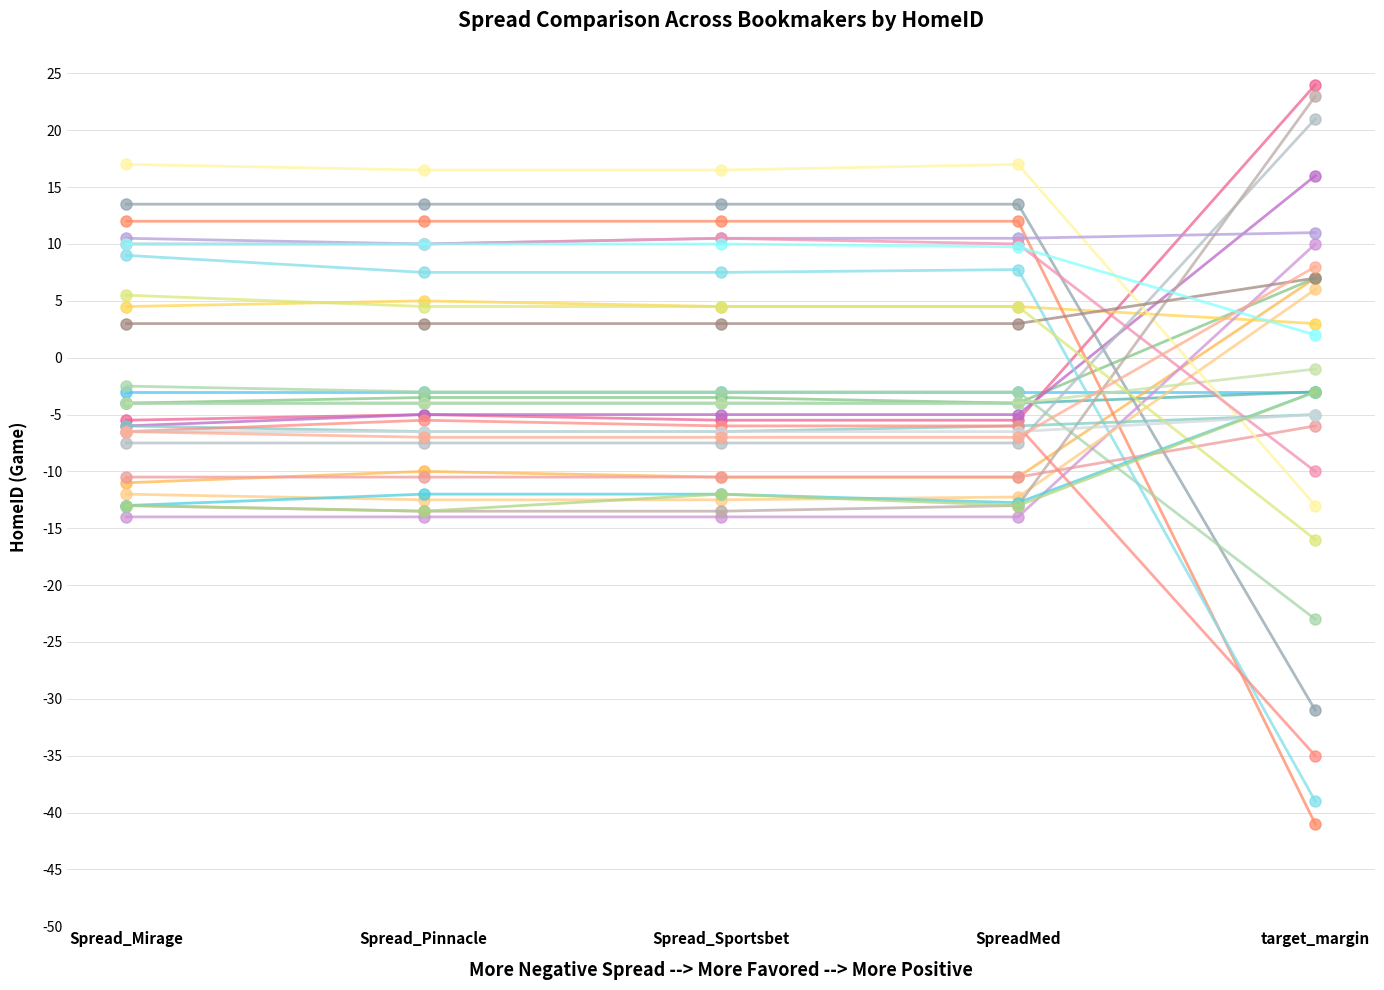

Reading left to right, transcribe all the data shown in this chart.

Spread_Mirage: 142=-3.0	23=-11.0	2294=-4.0	153=-5.5	30=-6.0	189=-4.0	2426=4.5	2572=12.0	66=13.5	2628=-2.5	2567=-14.0	356=9.0	344=-12.0	98=-10.5	2636=-7.5	113=-4.0	120=17.0	2306=-13.0	135=10.5	2440=-6.0	258=10.0	2655=3.0	2229=5.5	259=-13.0	164=-6.5	2459=-6.5	2309=-13.0	201=-6.5	2393=10.0
Spread_Pinnacle: 142=-3.0	23=-10.0	2294=-3.5	153=-5.0	30=-5.0	189=-4.0	2426=5.0	2572=12.0	66=13.5	2628=-3.0	2567=-14.0	356=7.5	344=-12.5	98=-10.5	2636=-7.5	113=-4.0	120=16.5	2306=-13.5	135=10.0	2440=-6.5	258=10.0	2655=3.0	2229=4.5	259=-12.0	164=-5.5	2459=-6.5	2309=-13.5	201=-7.0	2393=10.0
Spread_Sportsbet: 142=-3.0	23=-10.5	2294=-3.5	153=-5.5	30=-5.0	189=-4.0	2426=4.5	2572=12.0	66=13.5	2628=-3.0	2567=-14.0	356=7.5	344=-12.5	98=-10.5	2636=-7.5	113=-4.0	120=16.5	2306=-13.5	135=10.5	2440=-6.5	258=10.5	2655=3.0	2229=4.5	259=-12.0	164=-6.0	2459=-6.5	2309=-12.0	201=-7.0	2393=10.0
SpreadMed: 142=-3.0	23=-10.5	2294=-4.0	153=-5.5	30=-5.0	189=-4.0	2426=4.5	2572=12.0	66=13.5	2628=-3.0	2567=-14.0	356=7.8	344=-12.2	98=-10.5	2636=-7.5	113=-4.0	120=17.0	2306=-13.0	135=10.5	2440=-6.0	258=10.0	2655=3.0	2229=4.5	259=-12.8	164=-6.0	2459=-6.5	2309=-13.0	201=-7.0	2393=9.8
target_margin: 142=-3.0	23=7.0	2294=7.0	153=24.0	30=16.0	189=-3.0	2426=3.0	2572=-41.0	66=-31.0	2628=-23.0	2567=10.0	356=-39.0	344=6.0	98=-6.0	2636=21.0	113=-1.0	120=-13.0	2306=23.0	135=11.0	2440=-5.0	258=-10.0	2655=7.0	2229=-16.0	259=-3.0	164=-35.0	2459=-5.0	2309=-3.0	201=8.0	2393=2.0